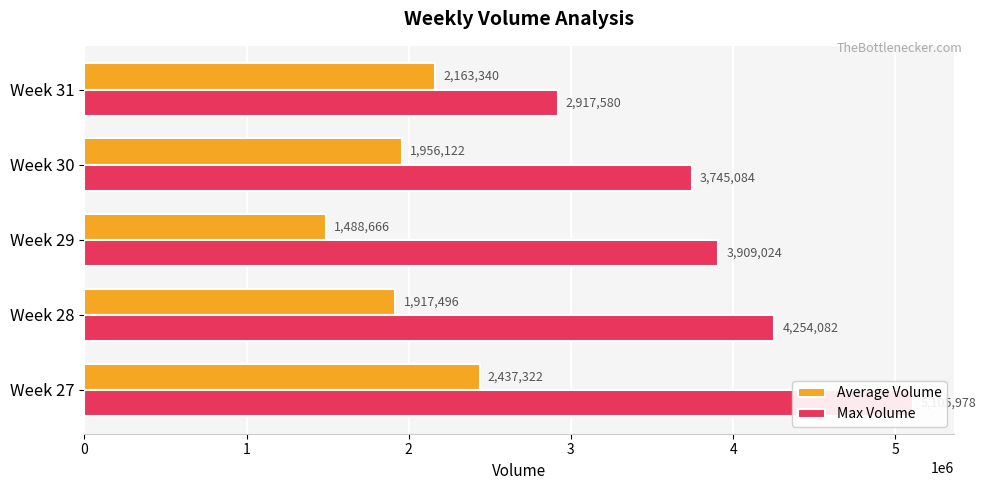

Are the bars horizontal?

Yes